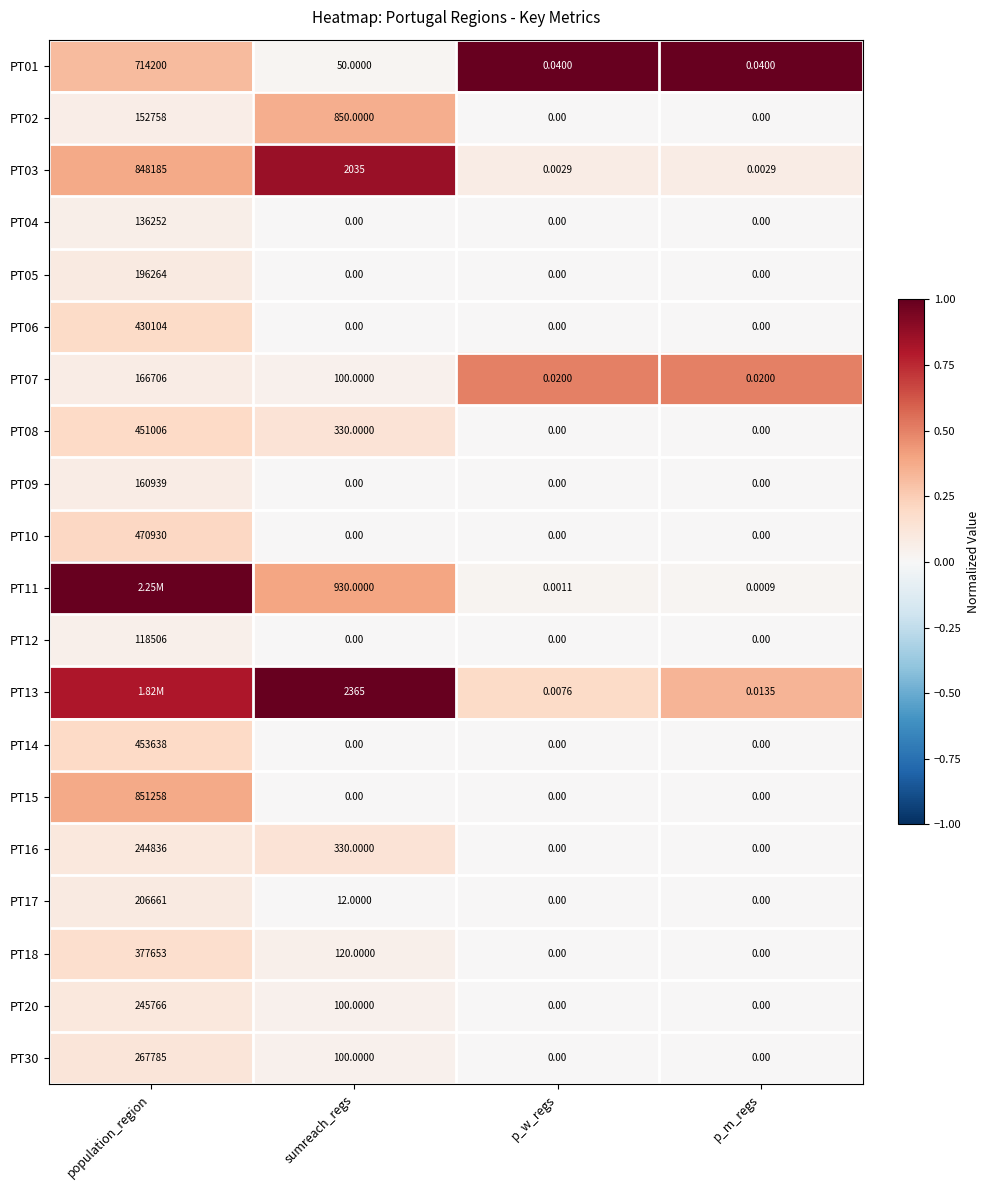

Which category has the highest value in the PT10 series?

population_region